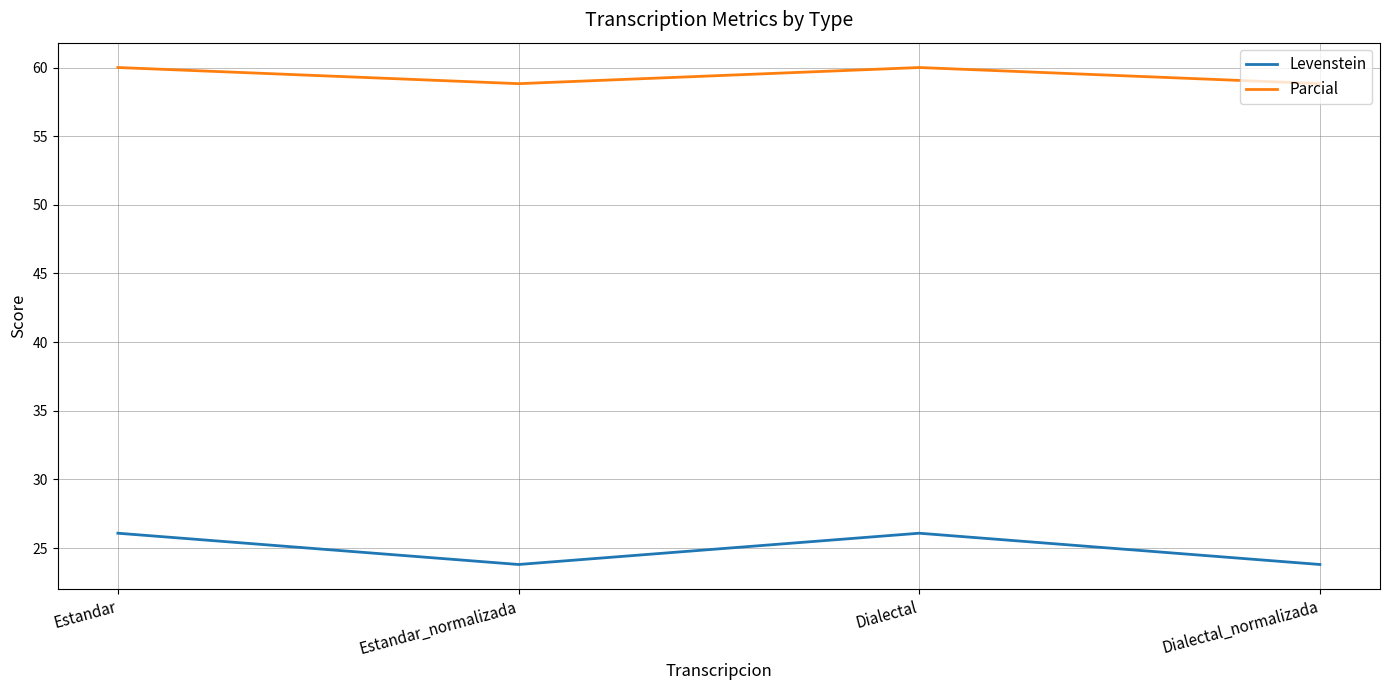

Which series has the widest spread of values?

Levenstein